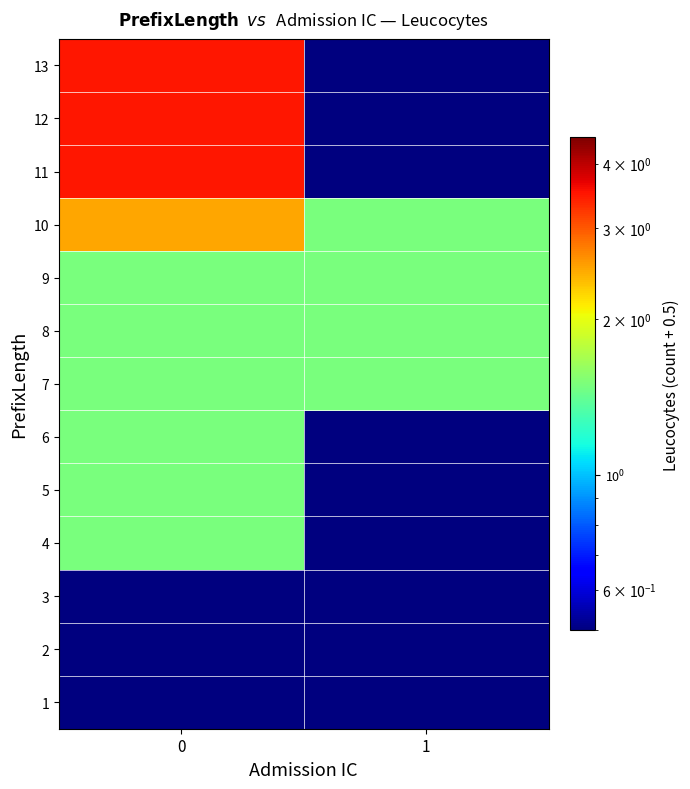

Reading left to right, extract all data points from this chart.

1: 0=0.5	1=0.5
2: 0=0.5	1=0.5
3: 0=0.5	1=0.5
4: 0=1.5	1=0.5
5: 0=1.5	1=0.5
6: 0=1.5	1=0.5
7: 0=1.5	1=1.5
8: 0=1.5	1=1.5
9: 0=1.5	1=1.5
10: 0=2.5	1=1.5
11: 0=3.5	1=0.5
12: 0=3.5	1=0.5
13: 0=3.5	1=0.5